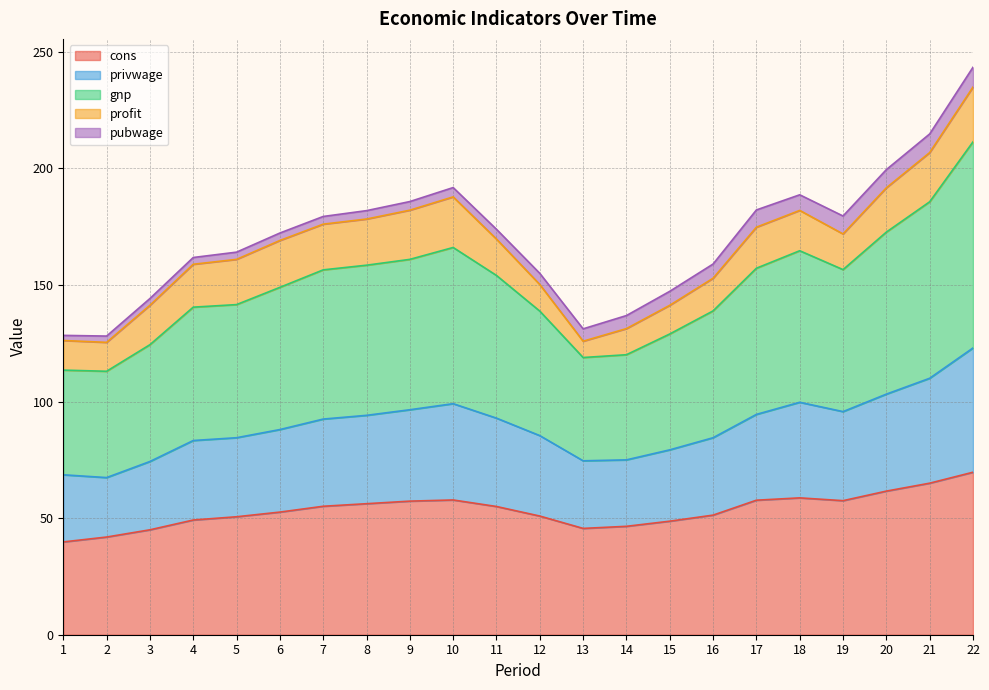

At how many categories does at least one series exceed 213?

1